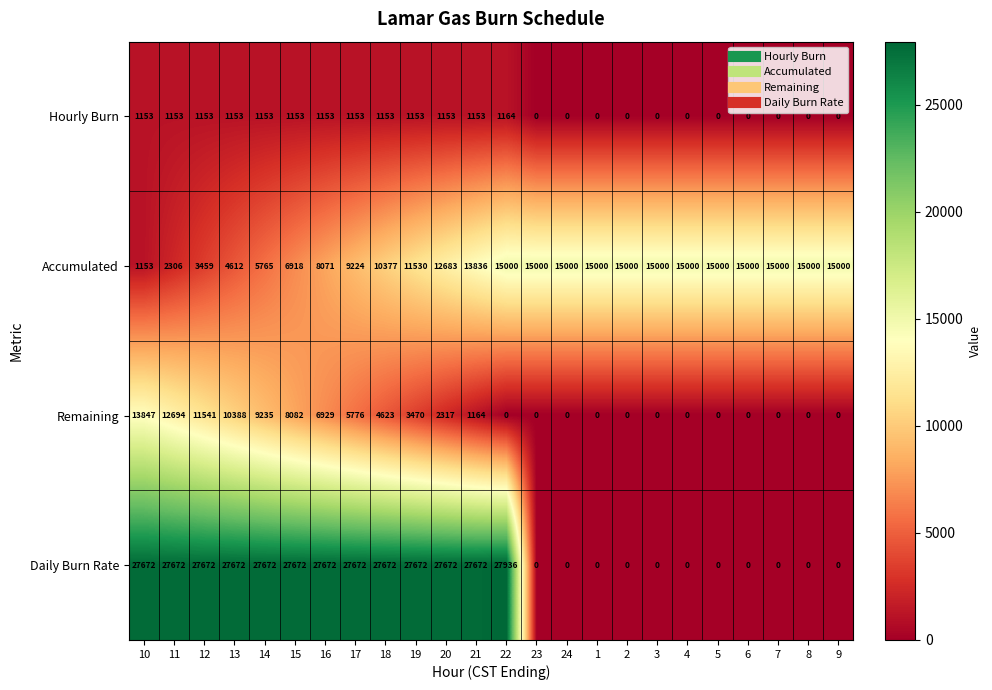

What is the maximum value for Hourly Burn?

1164